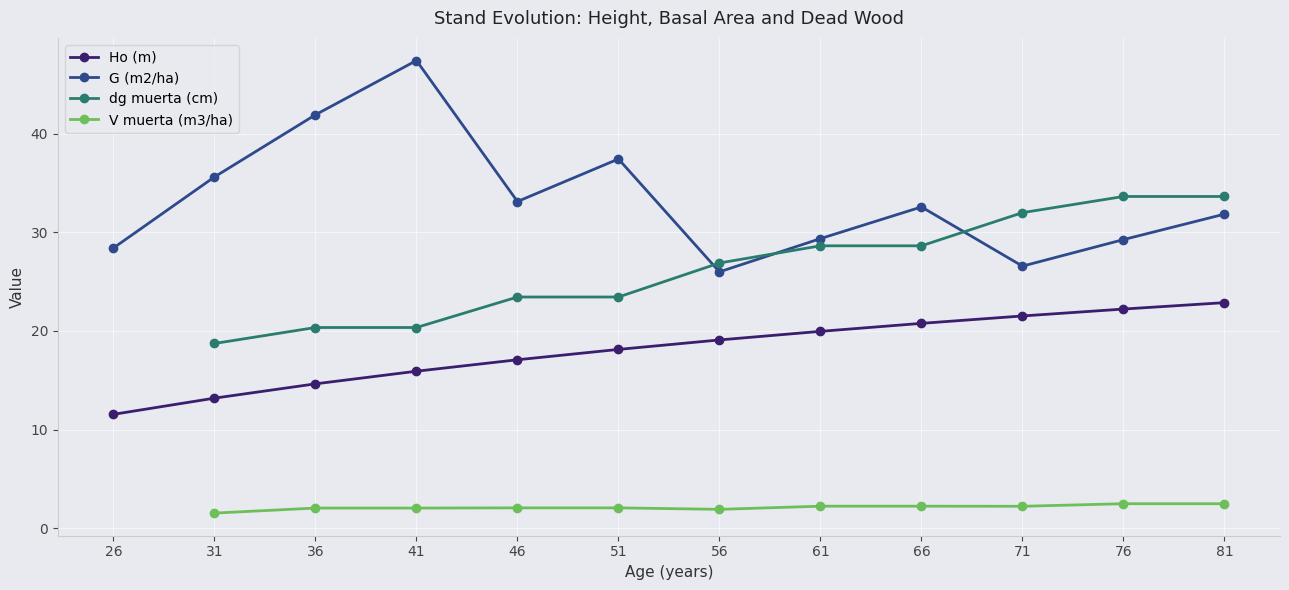

What is the value of the G (m2/ha) point at the 5th from the left?

33.1